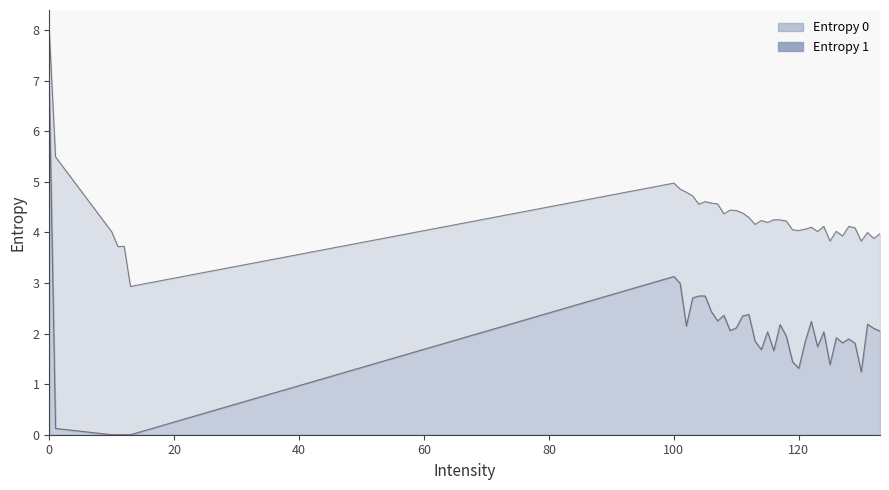

What is the value of the Entropy 0 point at the 1st from the left?

8.0